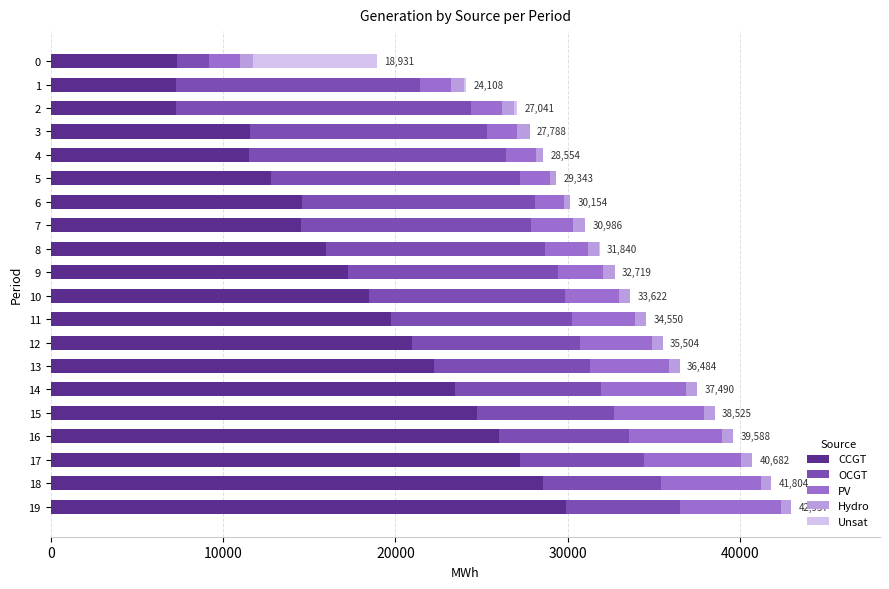

What is the highest value of the CCGT series?

29889